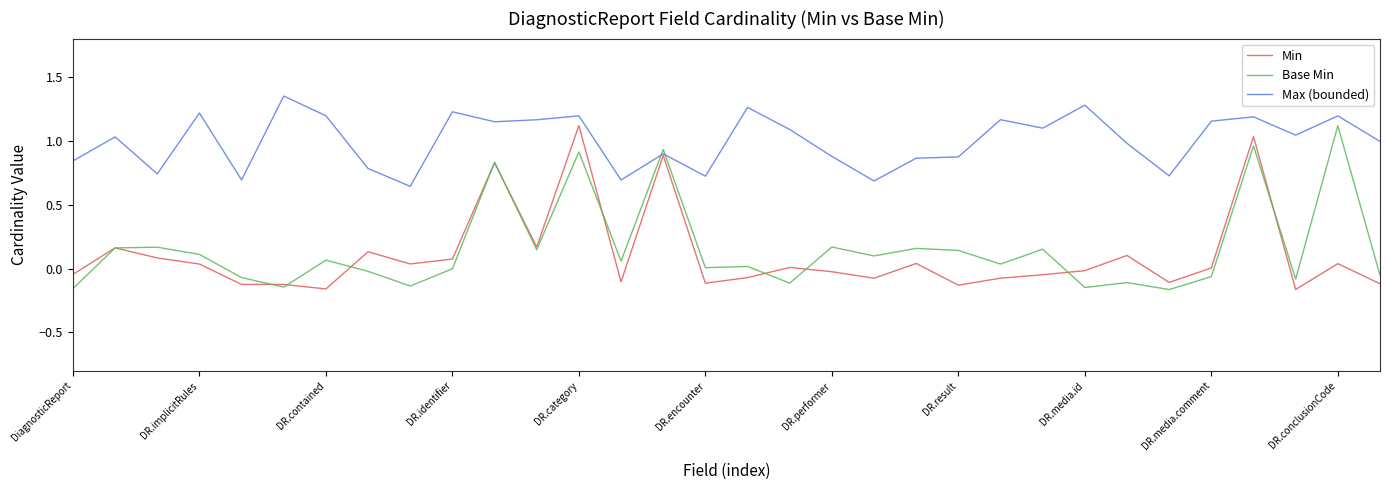

True or false: Min and Base Min intersect in this chart.

True